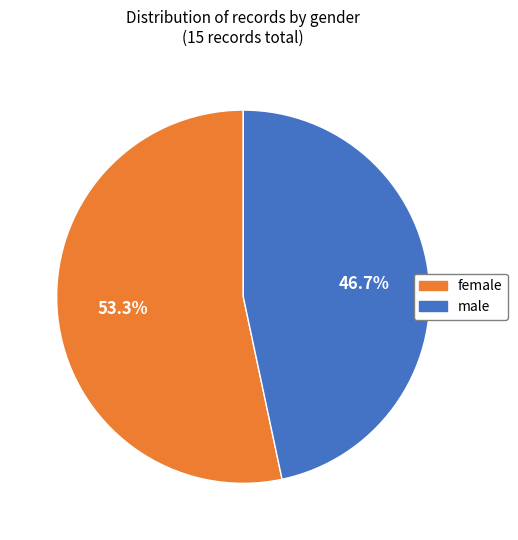

Which has a higher value, male or female?

female